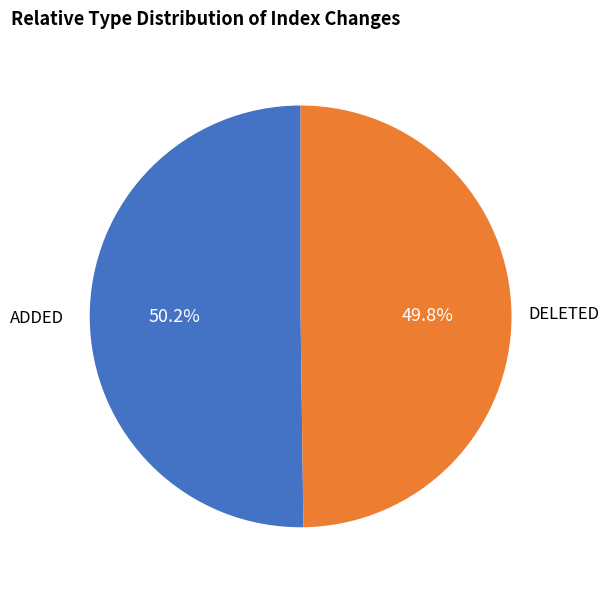

Is there any slice that represents more than half of the pie?

Yes